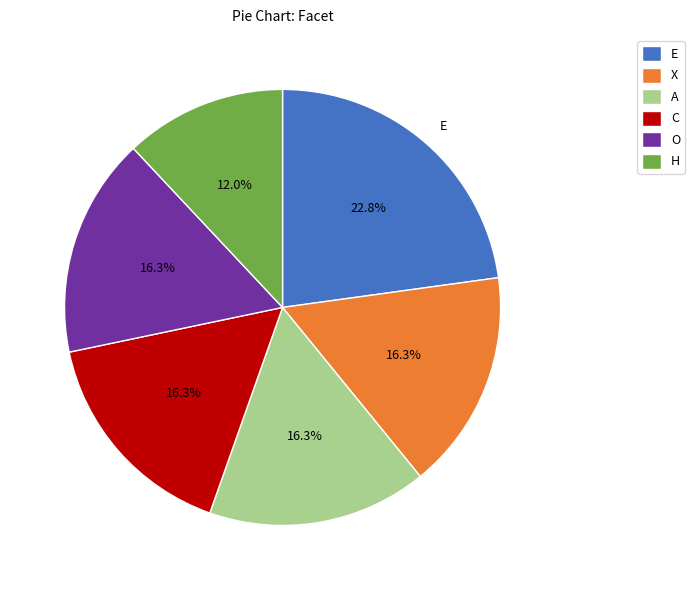

What percentage do C and E together represent?

39.1%